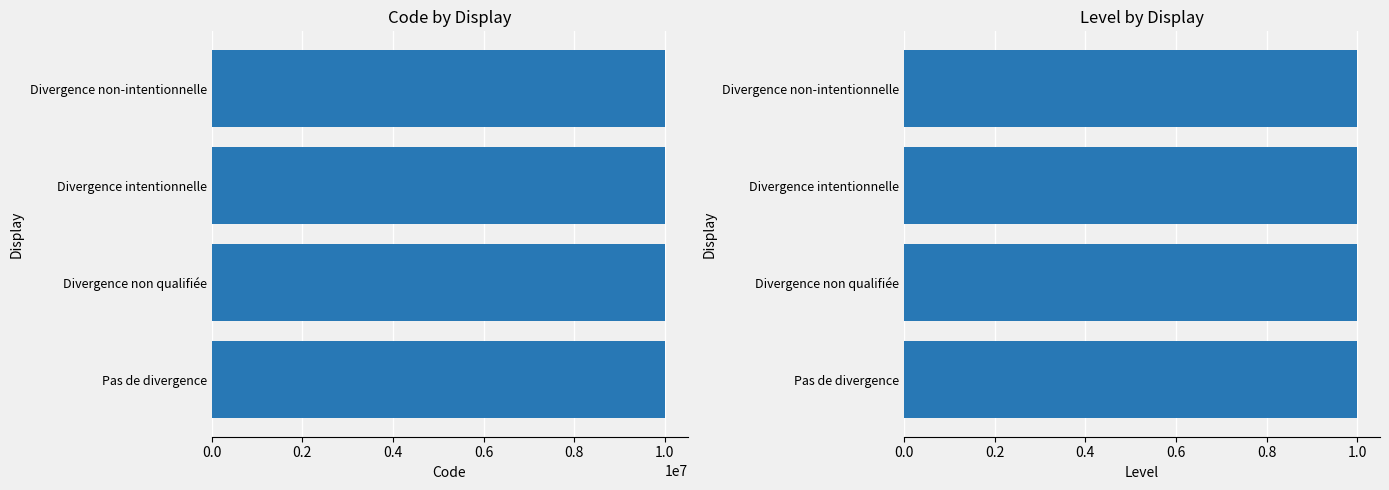

Is the value of Level at 0.2 greater than the value of Code at 0.0?

No